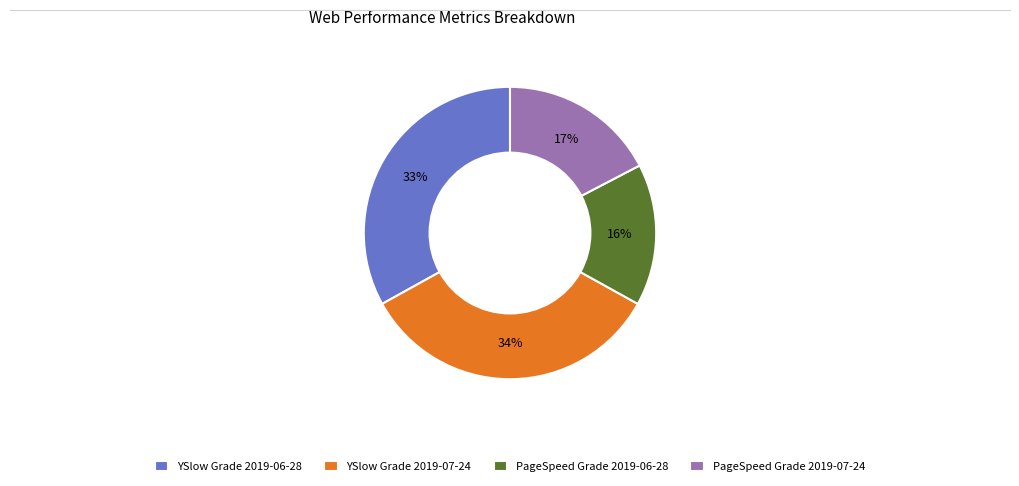

To the nearest percent, what is the average slice percentage?

25%